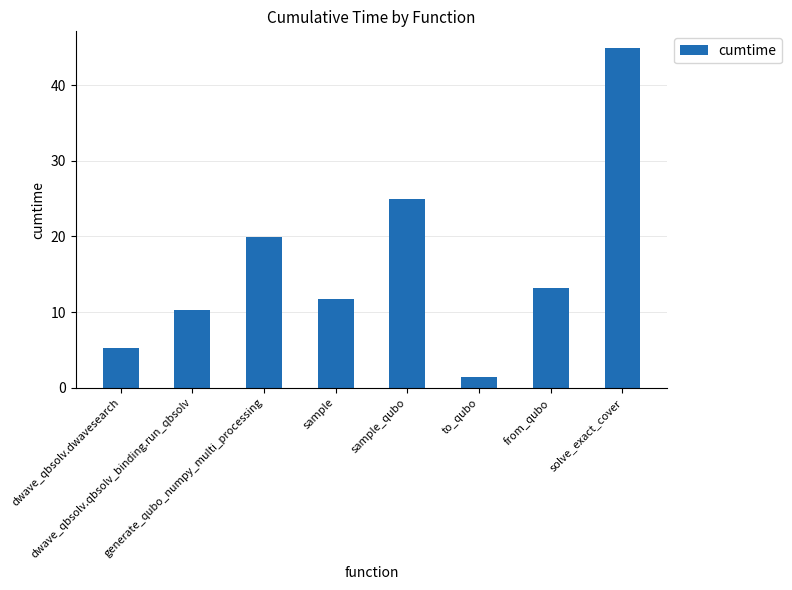

What is the label of the 3rd bar from the left?

generate_qubo_numpy_multi_processing